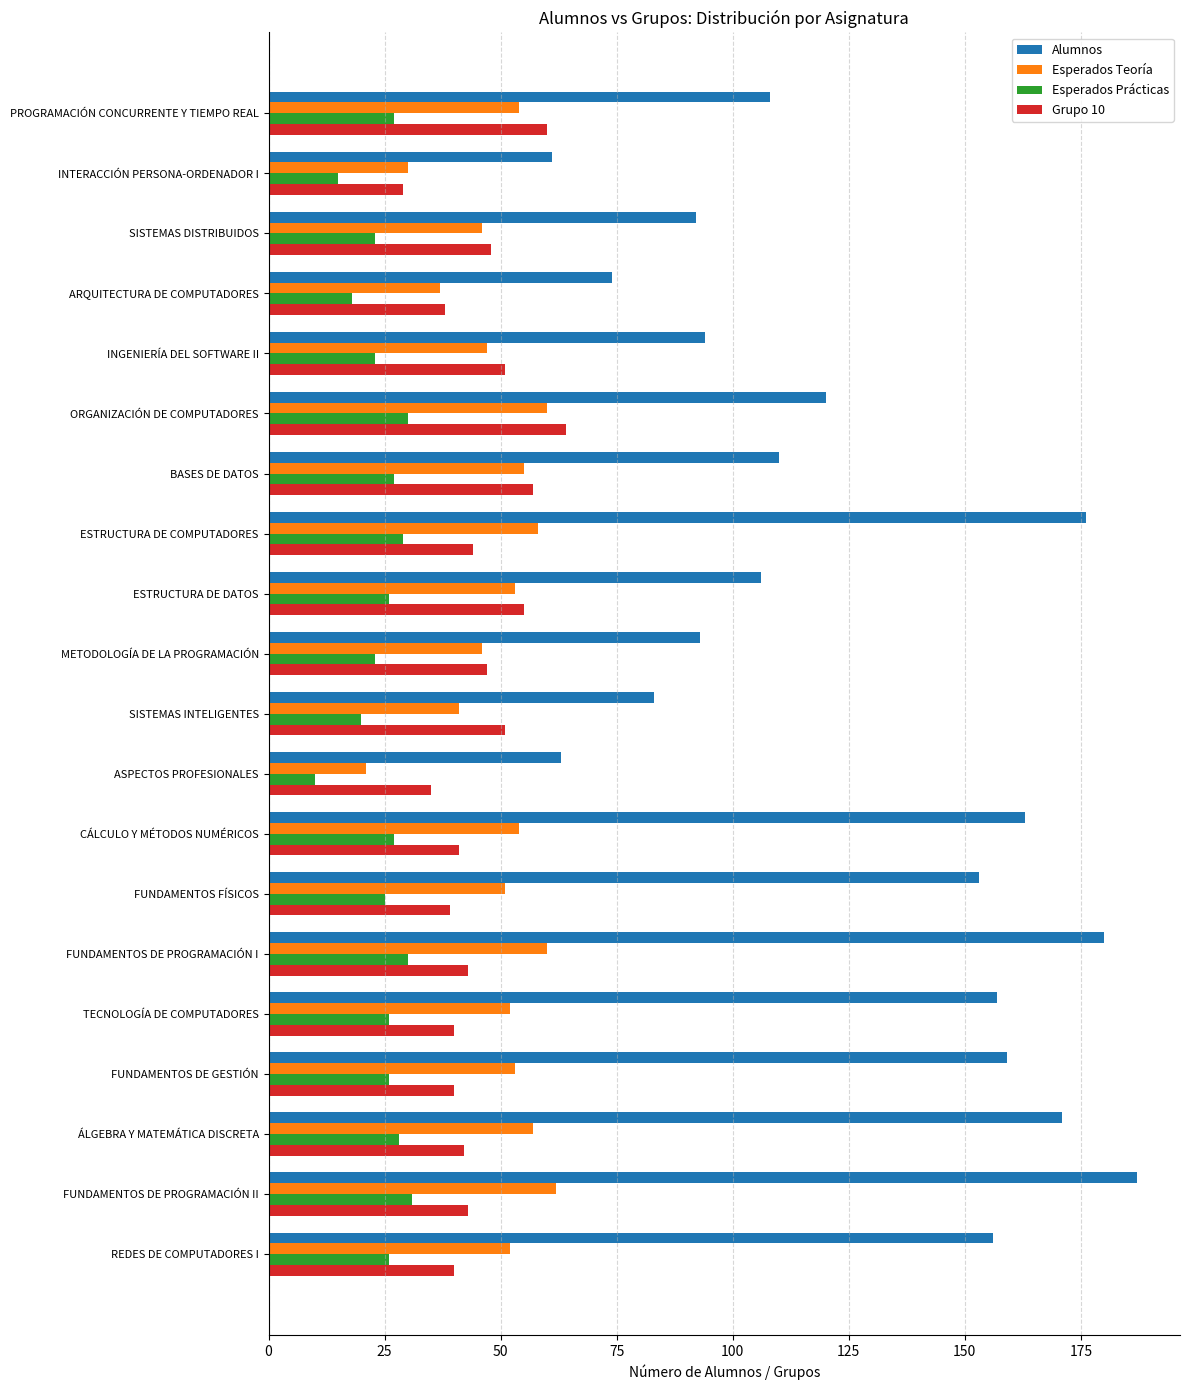

What is the smallest value displayed?

10